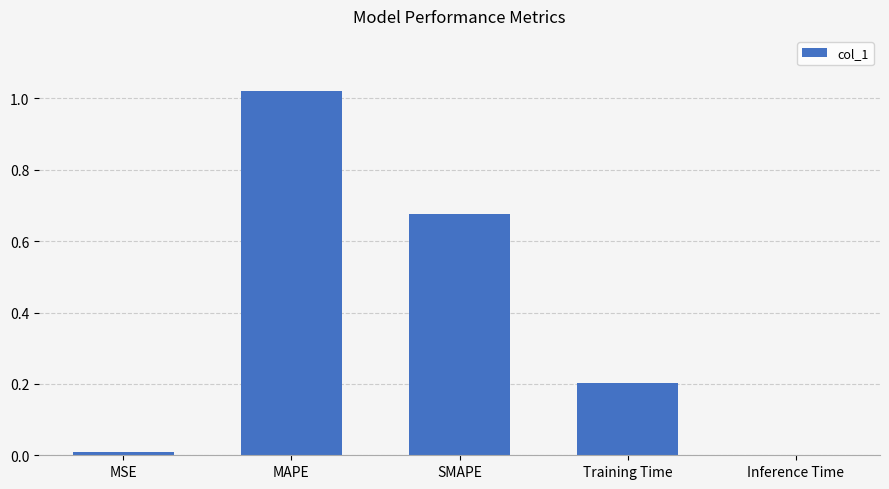

What is the sum of the values at SMAPE and MAPE?

1.7